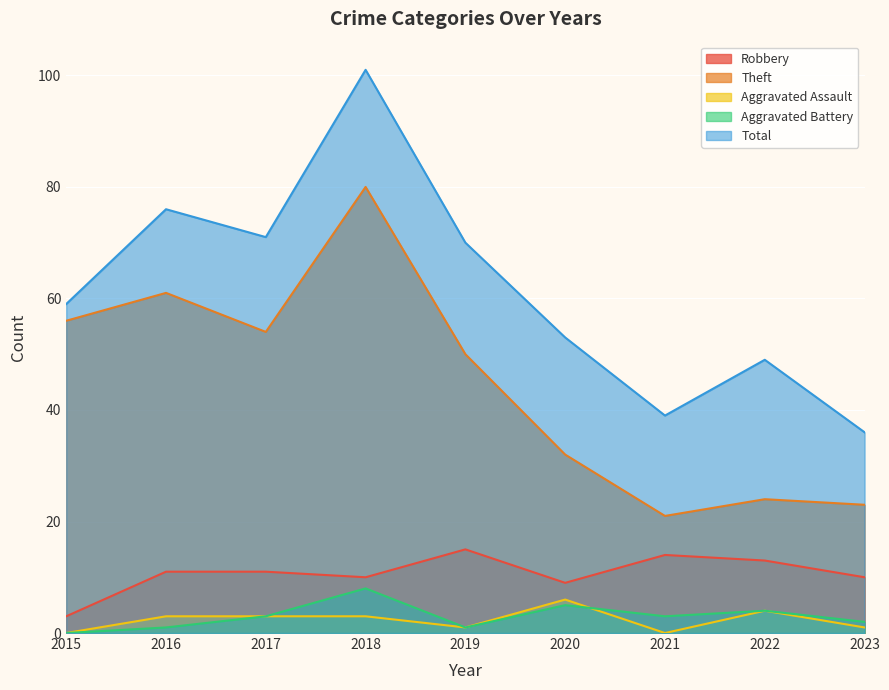

How many lines are shown in the chart?

5